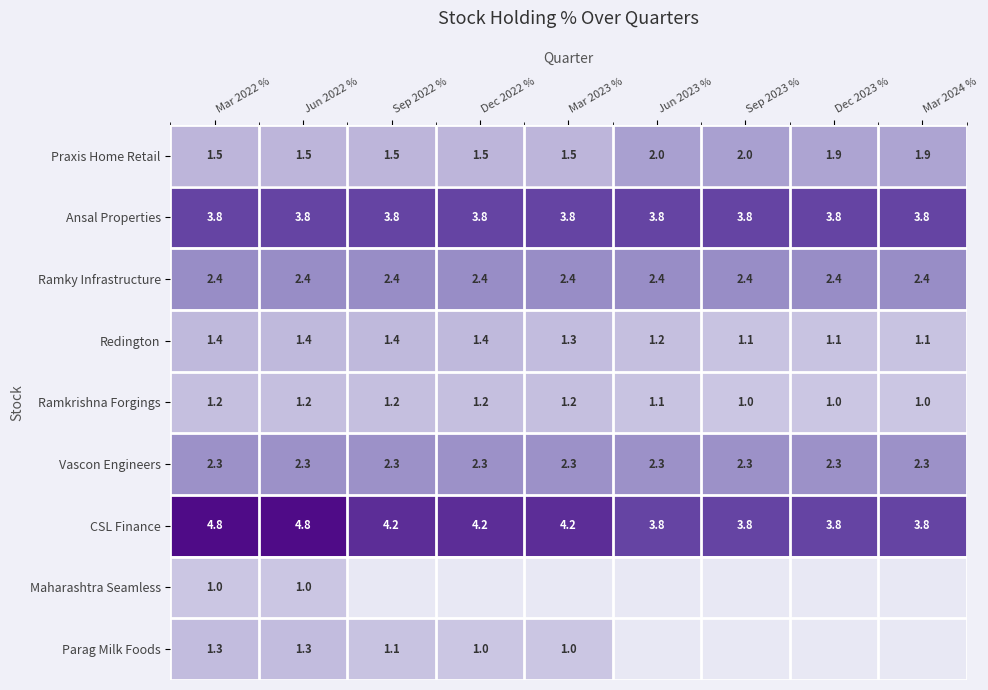

At which category does the chart reach its peak across all series?

Mar 2022 %